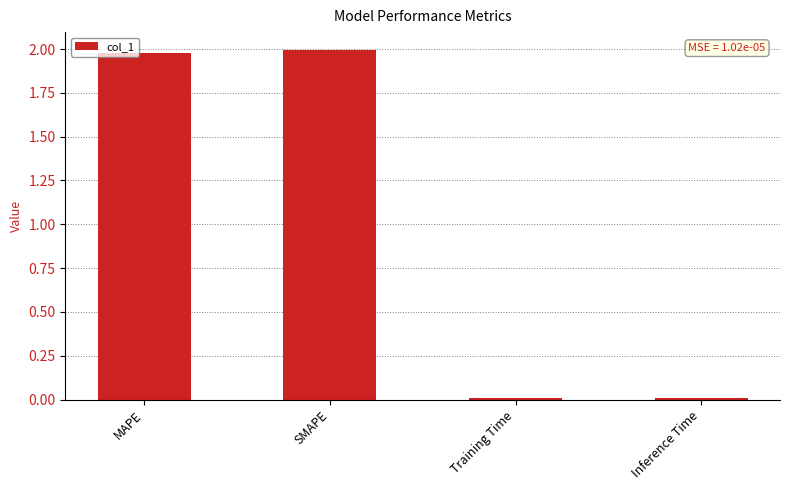

What is the change in value from MAPE to Training Time?

-2.0